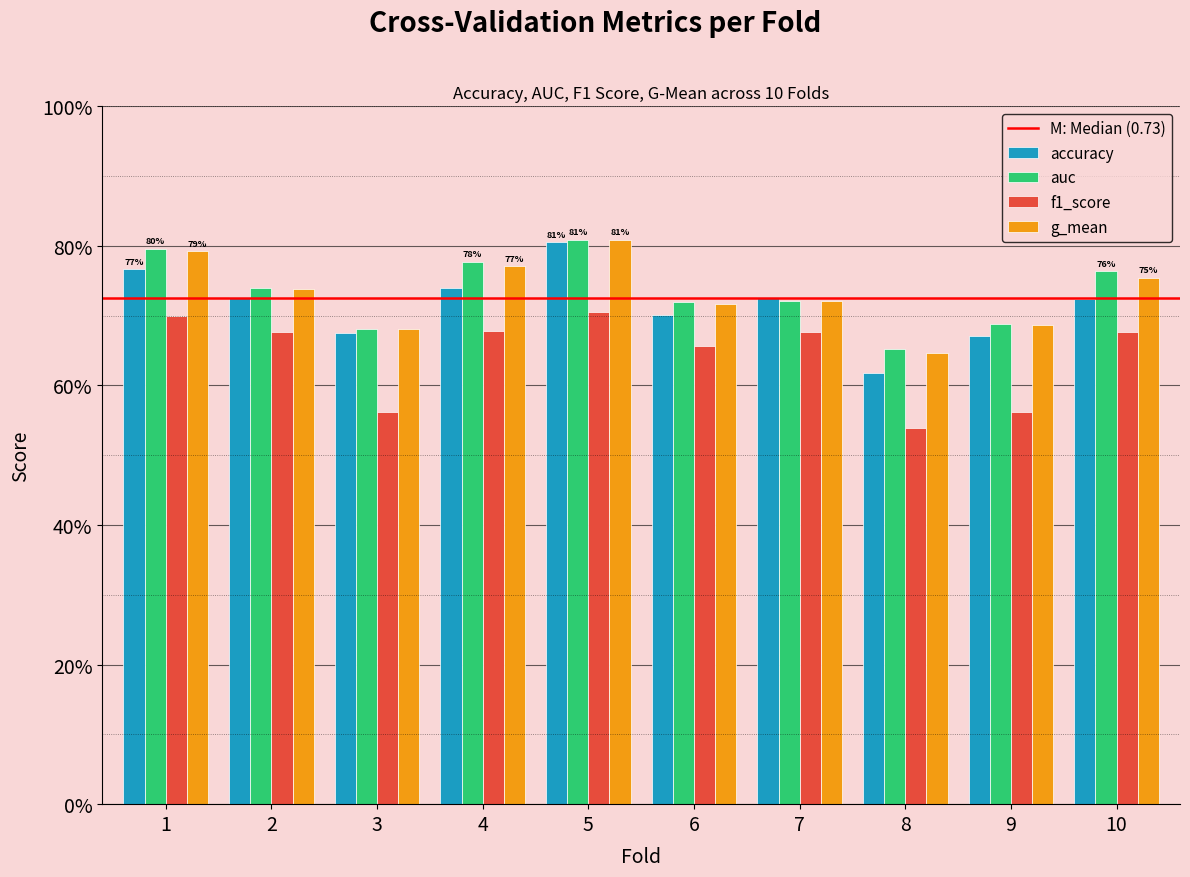

What is the total value across all series at 10?

2.9